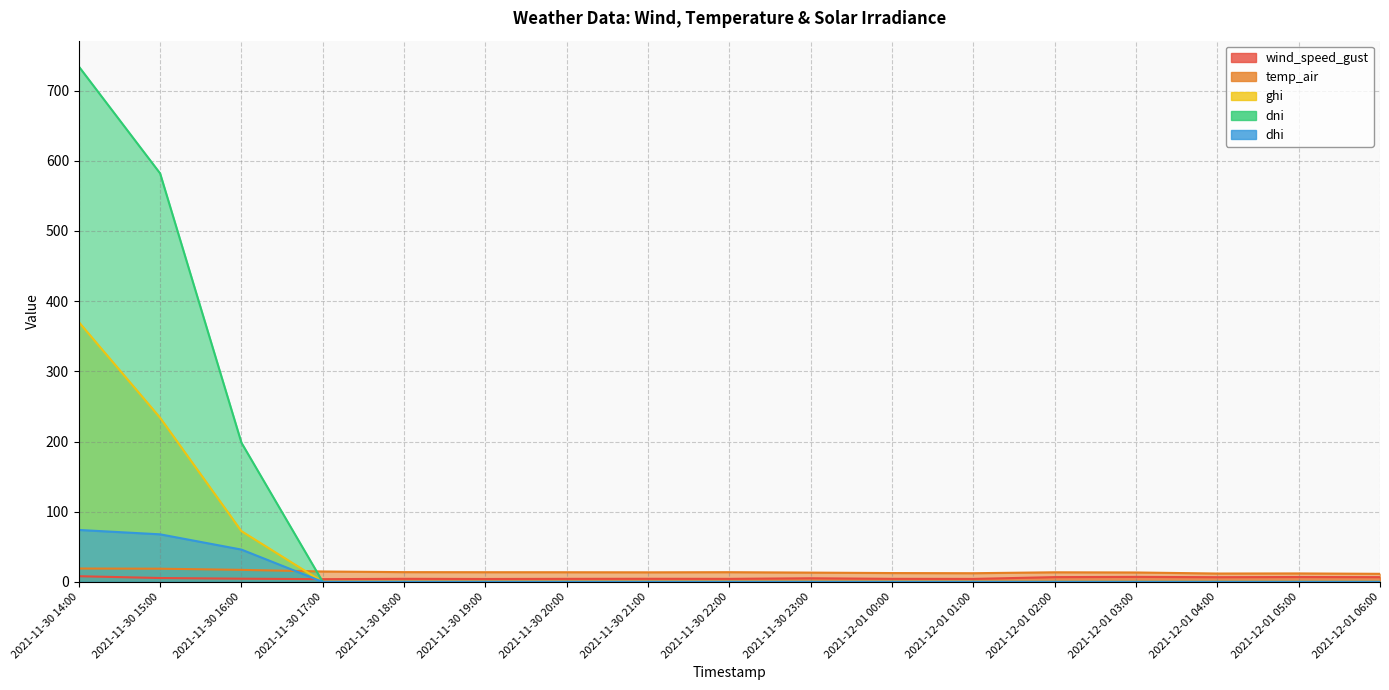

How many series are shown in this chart?

5